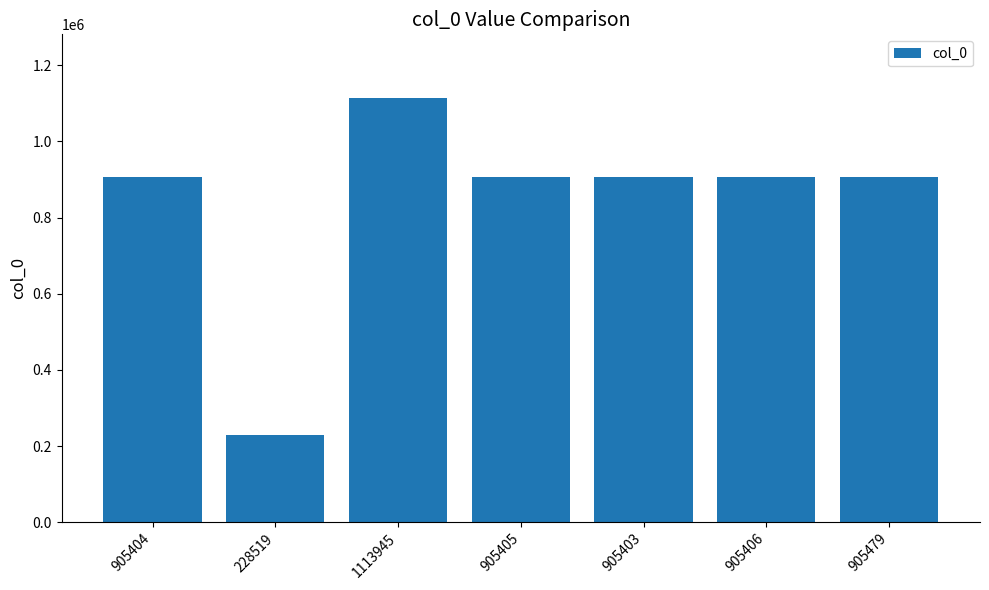

At which category does the chart reach its peak across all series?

1113945